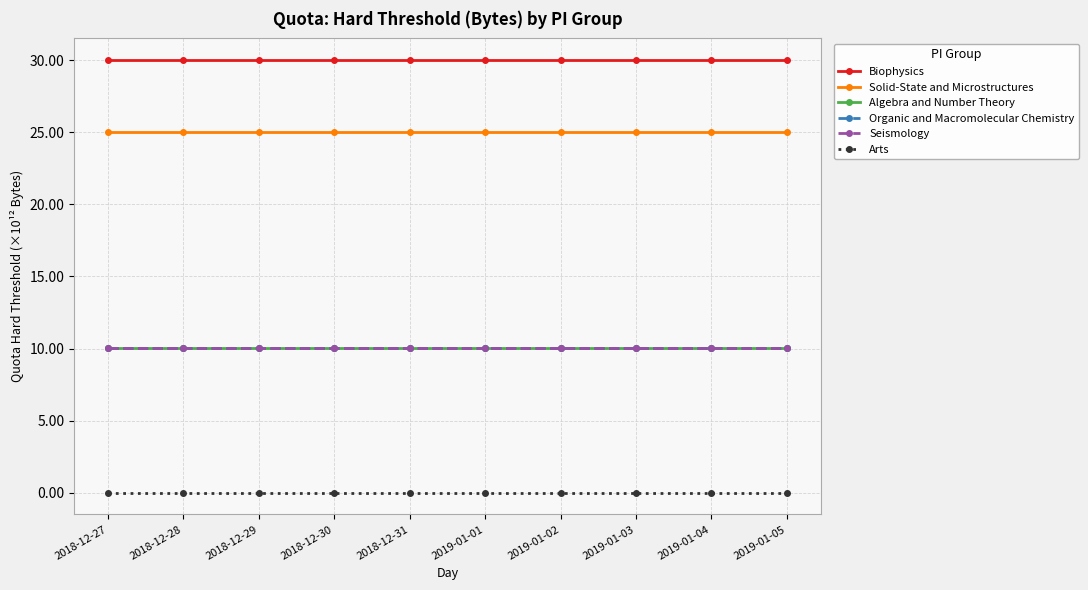

Does the chart have visible grid lines?

Yes